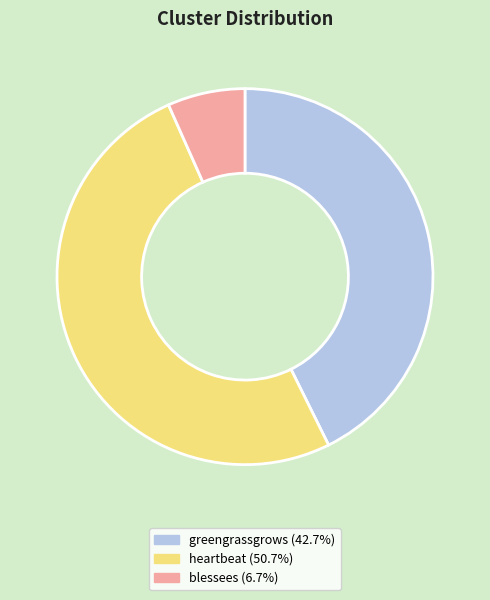

Does greengrassgrows account for over 50% of the chart?

No